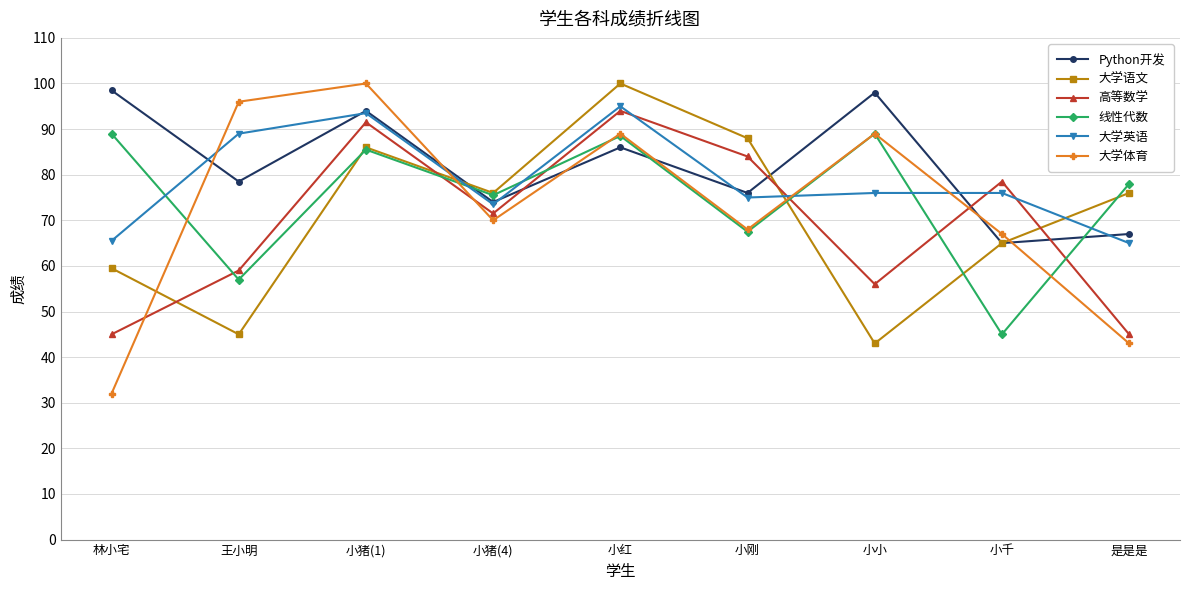

At which category does the chart reach its minimum across all series?

林小宅